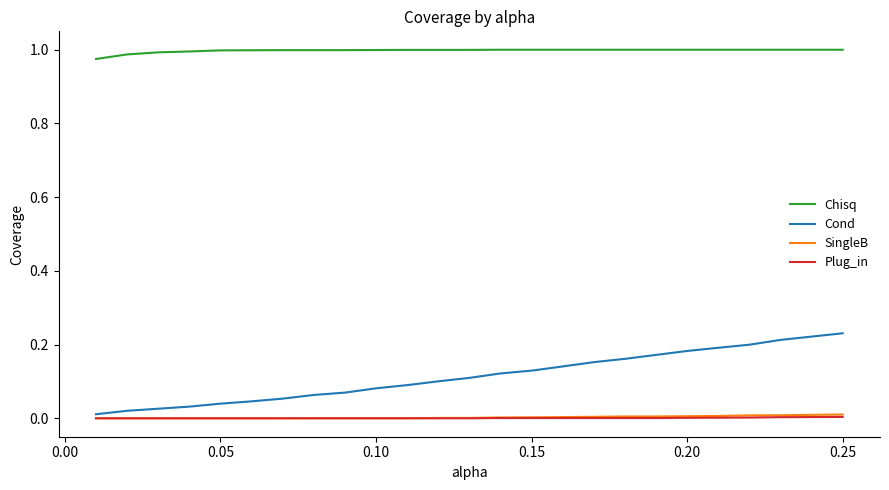

Which series has the widest spread of values?

Cond